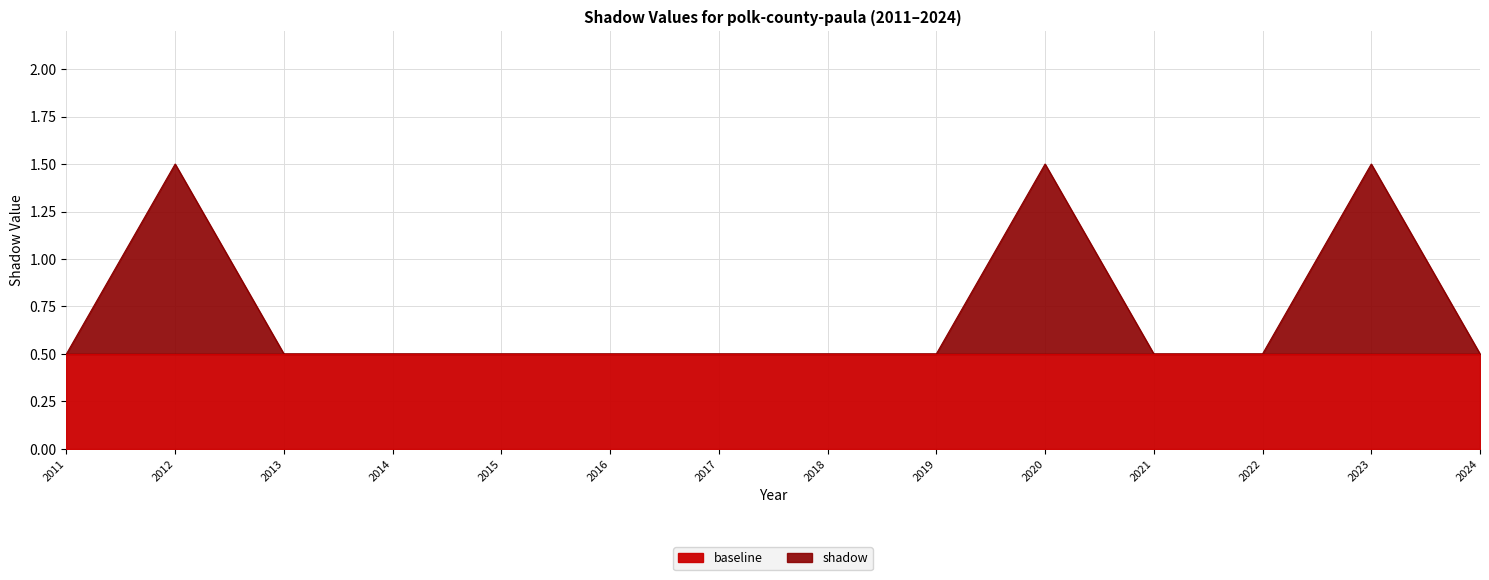

List the labels in order of value, smallest first.

2011, 2013, 2014, 2015, 2016, 2017, 2018, 2019, 2021, 2022, 2024, 2012, 2020, 2023